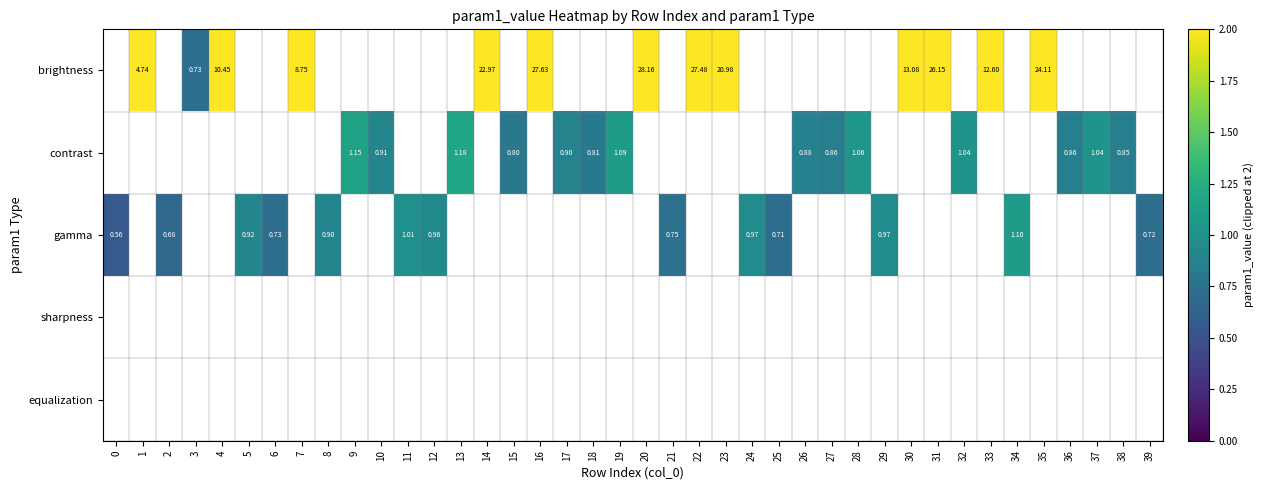

Count the number of categories in the chart.

40